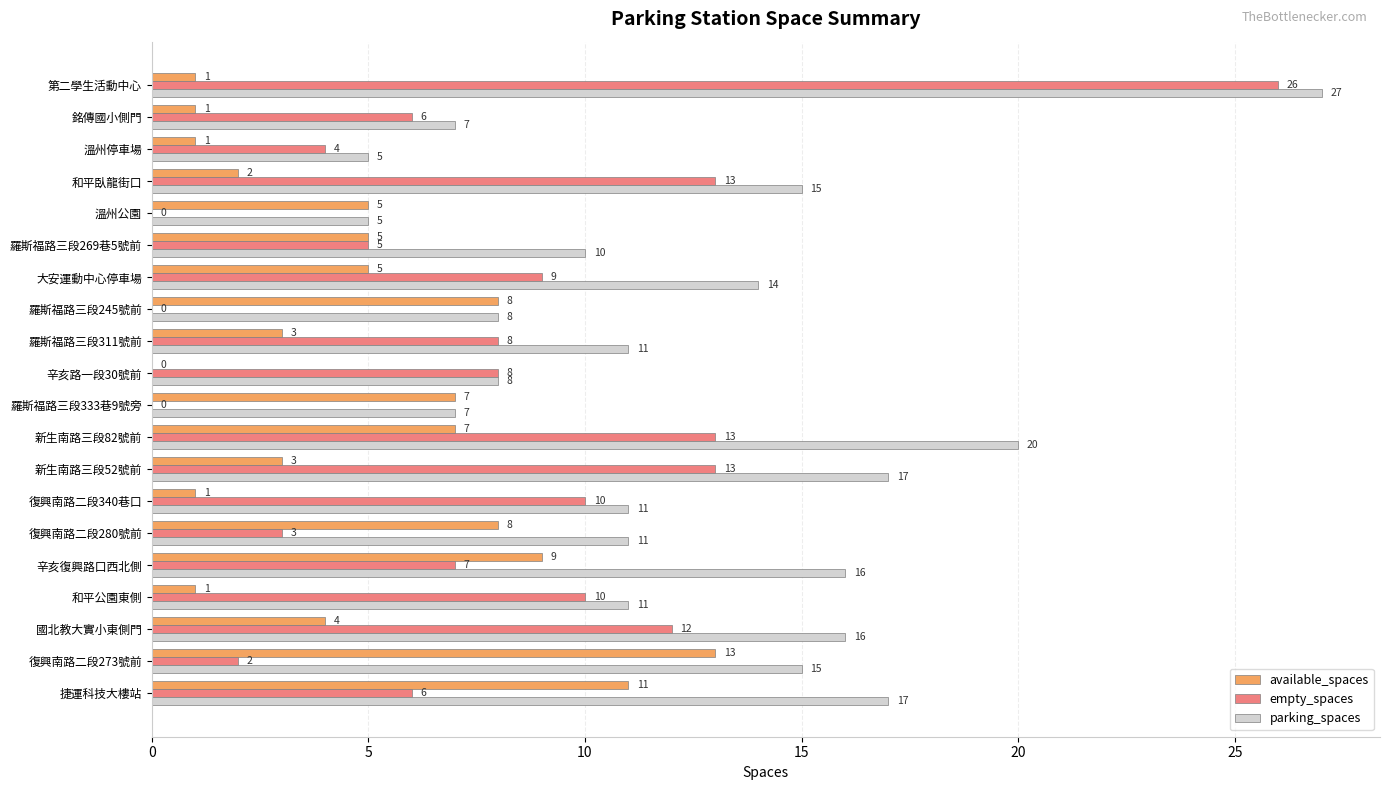

The value of parking_spaces at 羅斯福路三段269巷5號前 is 10. True or false?

True